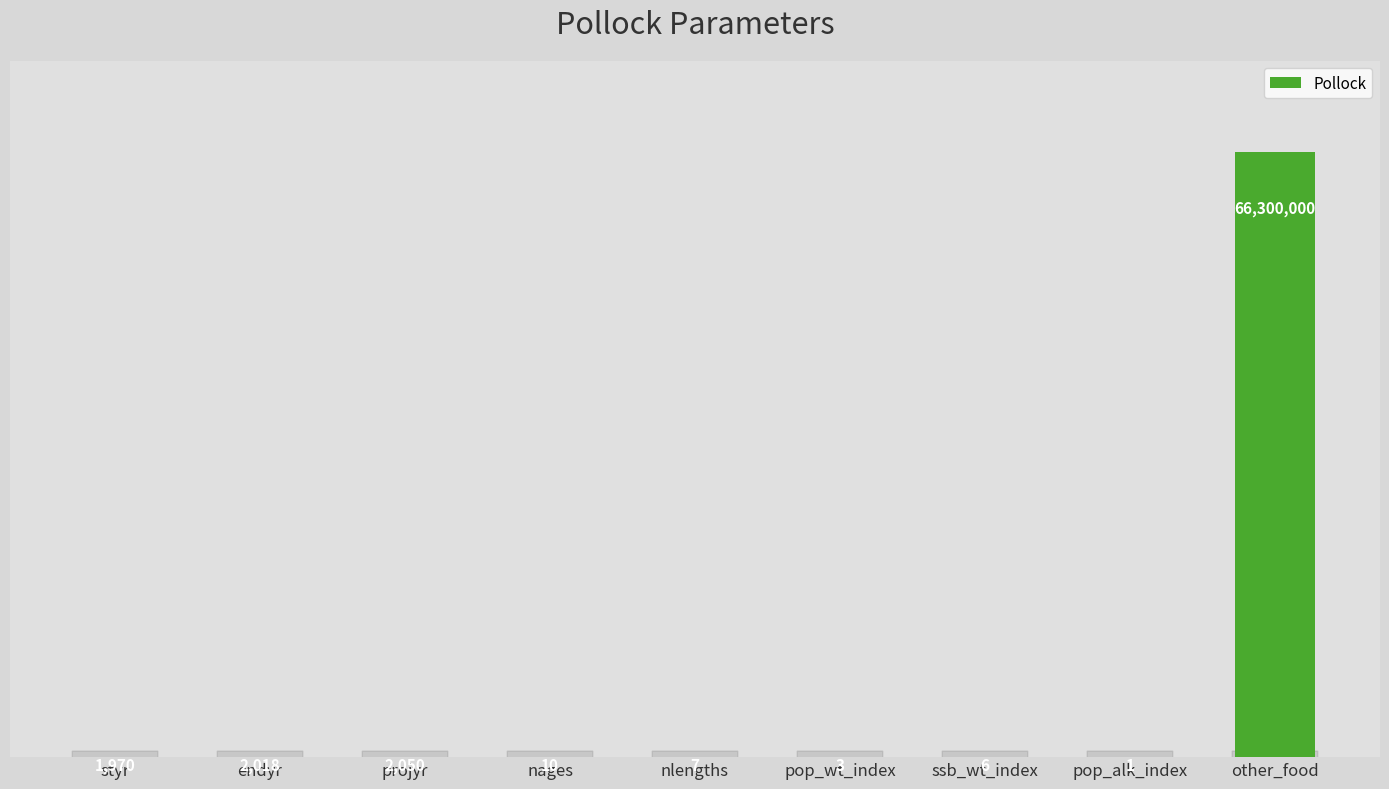

Which label corresponds to the largest value in the chart?

other_food